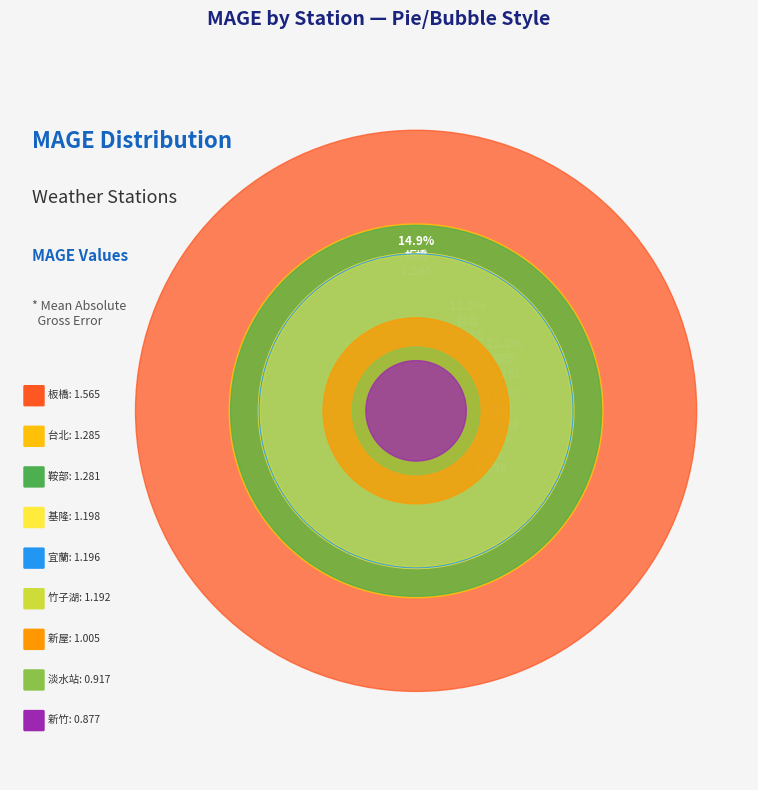

What percentage do 鞍部 and 新竹 together represent?

20.5%